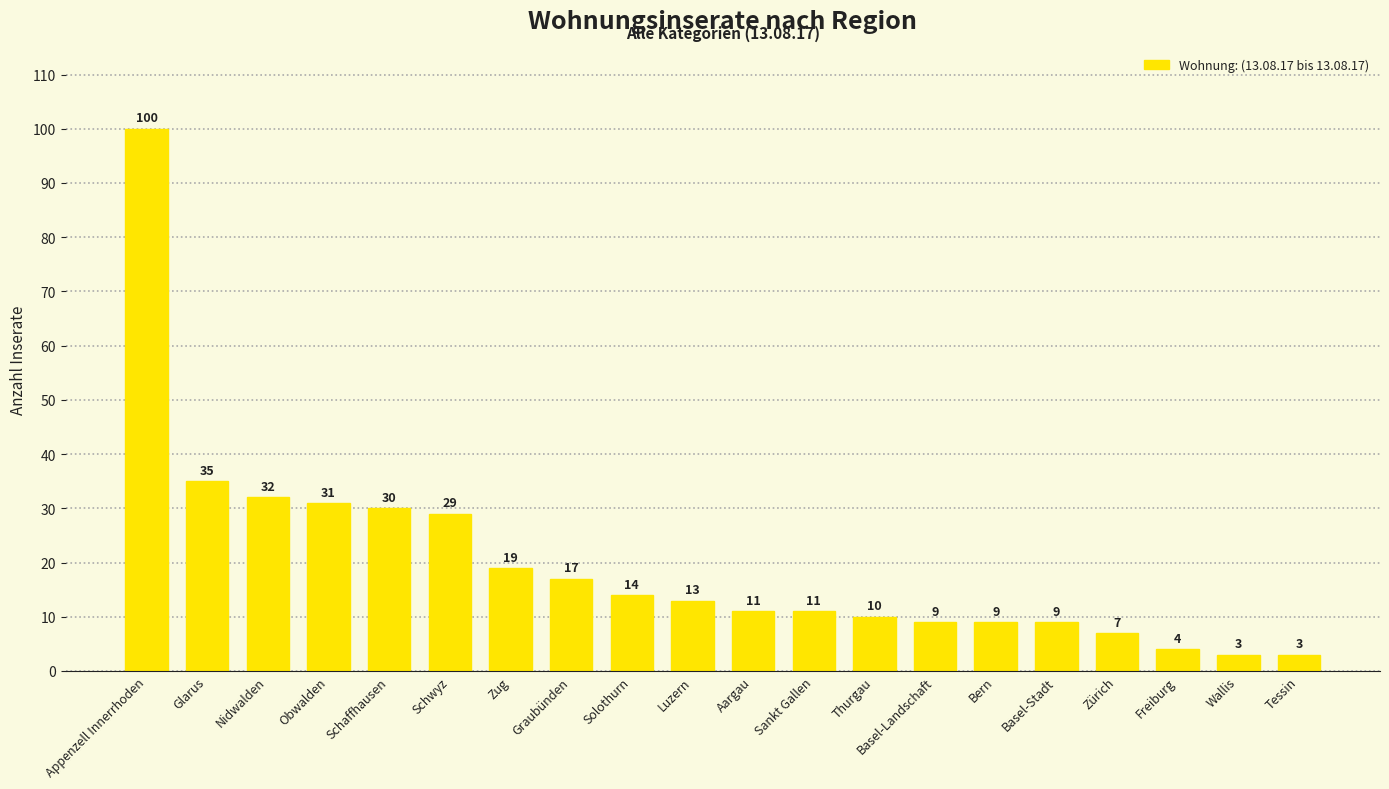

What is the difference between the maximum and minimum values?

97